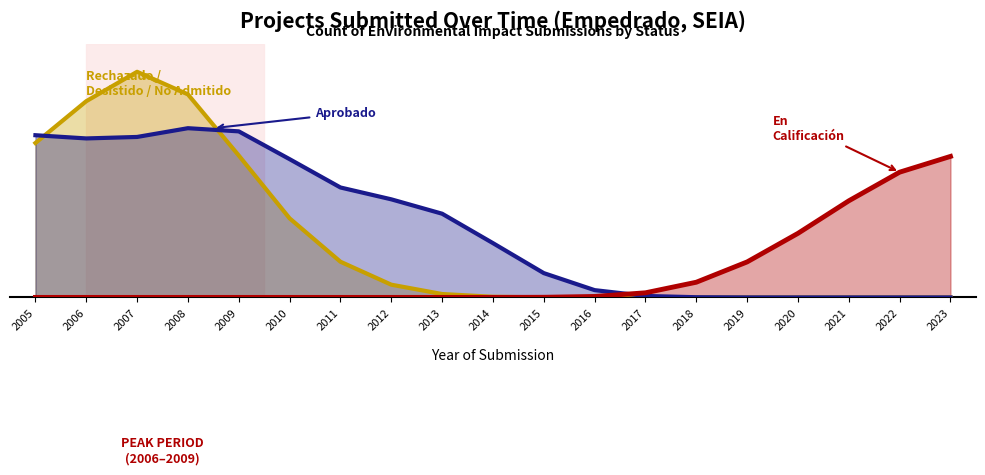

True or false: Rechazado / Desistido / No Admitido has more than 0 interior local peaks.

True